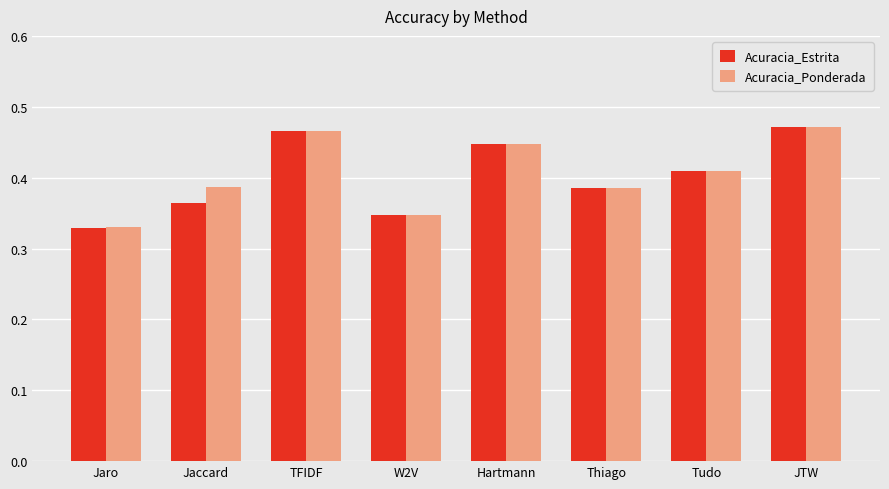

How many bars are there in total?

16